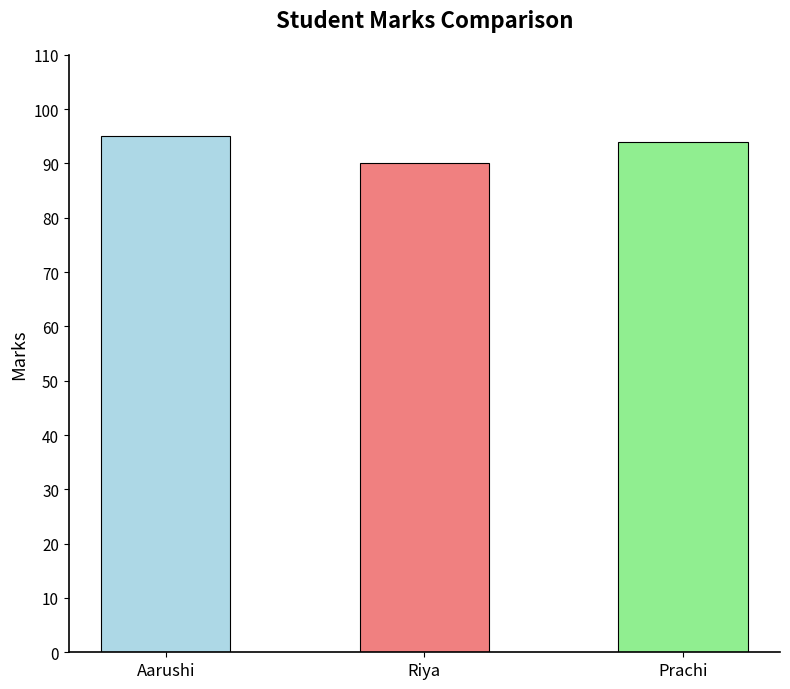

Reading left to right, what are all the values shown in this chart?

Aarushi=95	Riya=90	Prachi=94